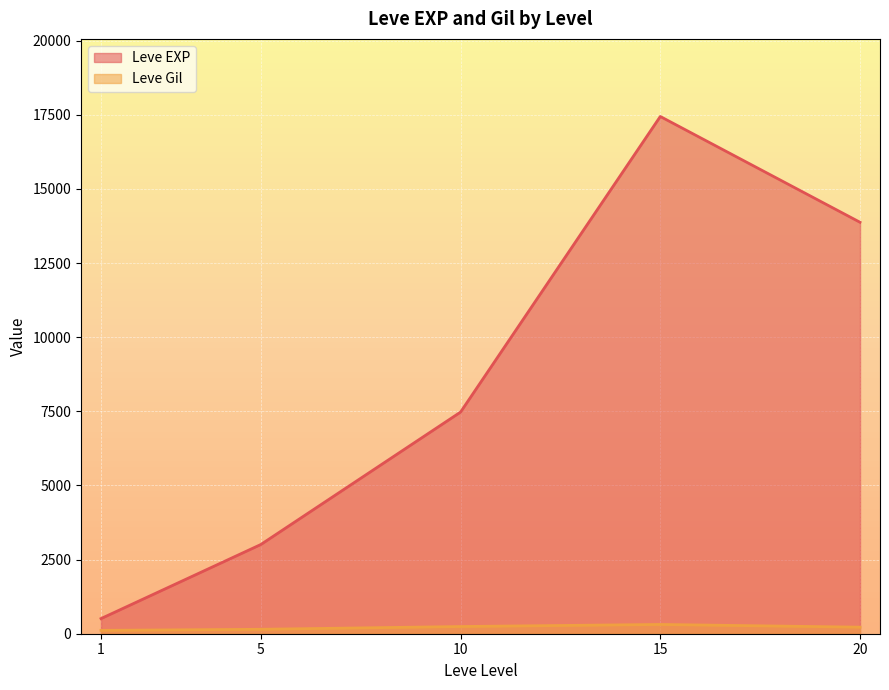

Rank the categories by Leve EXP value from lowest to highest.

1, 5, 10, 20, 15